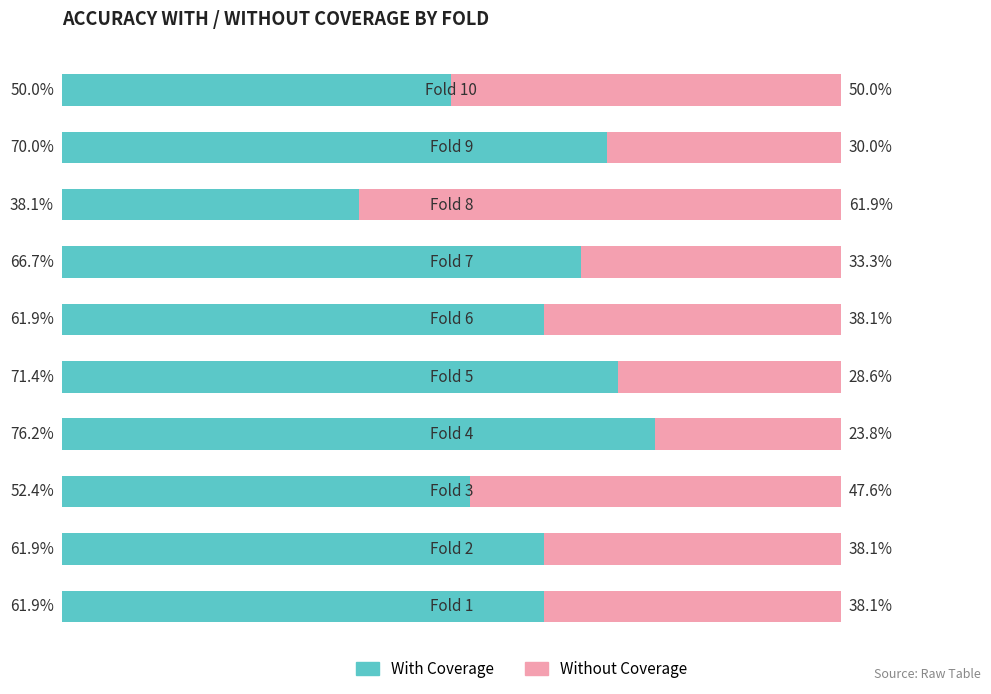

What are all the series names shown in the legend?

With Coverage, Without Coverage